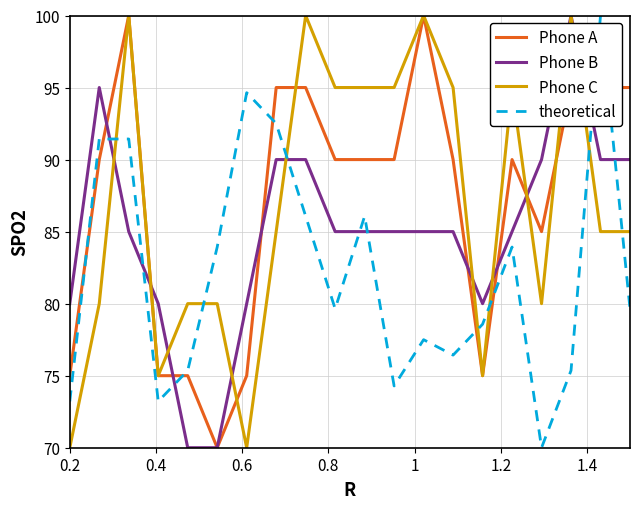

Reading right to left, extract all data points from this chart.

Phone A: 95.0	95.0	95.0	85.0	90.0	75.0	90.0	100.0	90.0	90.0	90.0	95.0	95.0	75.0	70.0	75.0	75.0	100.0	90.0	75.0
Phone B: 90.0	90.0	100.0	90.0	85.0	80.0	85.0	85.0	85.0	85.0	85.0	90.0	90.0	80.0	70.0	70.0	80.0	85.0	95.0	80.0
Phone C: 85.0	85.0	100.0	80.0	95.0	75.0	95.0	100.0	95.0	95.0	95.0	100.0	85.0	70.0	80.0	80.0	75.0	100.0	80.0	70.0
theoretical: 79.6	100.0	75.4	70.0	83.9	78.6	76.4	77.5	74.3	86.1	79.6	86.1	92.5	94.6	83.9	75.4	73.2	91.4	91.4	73.2